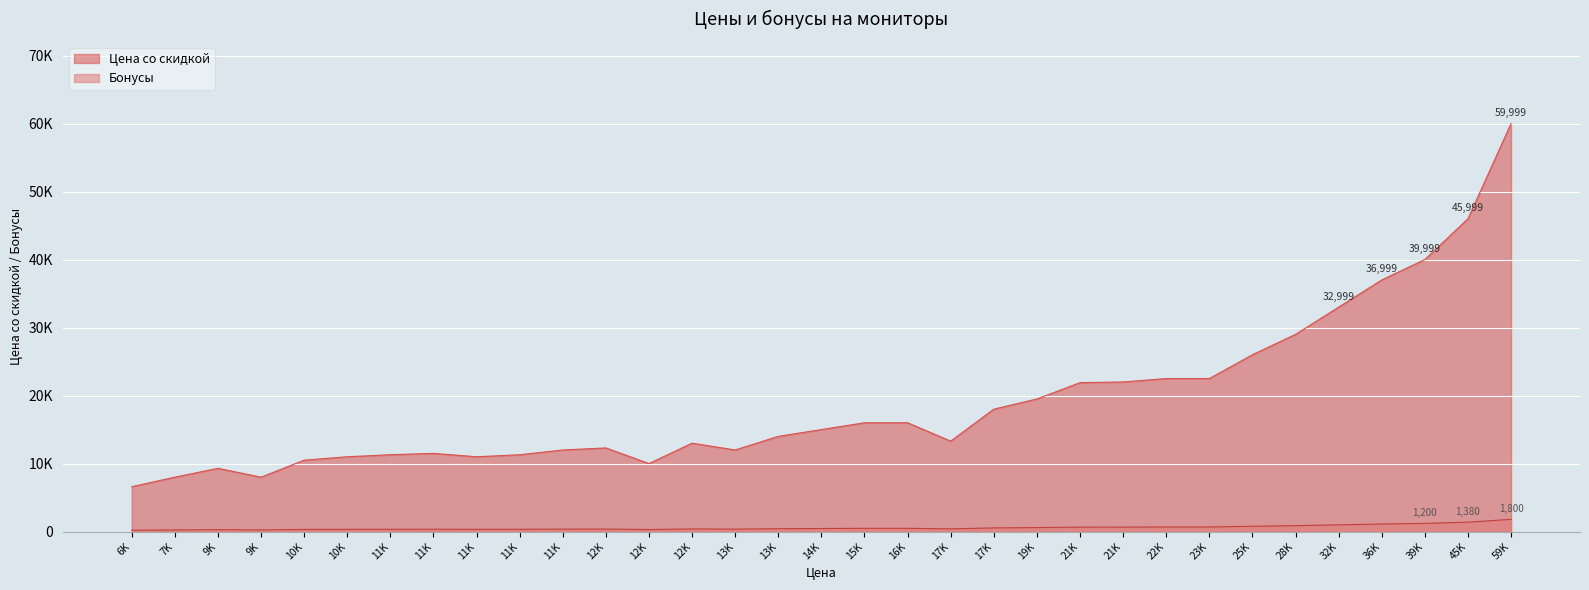

True or false: Бонусы has a value of 1110 at 36K.

True